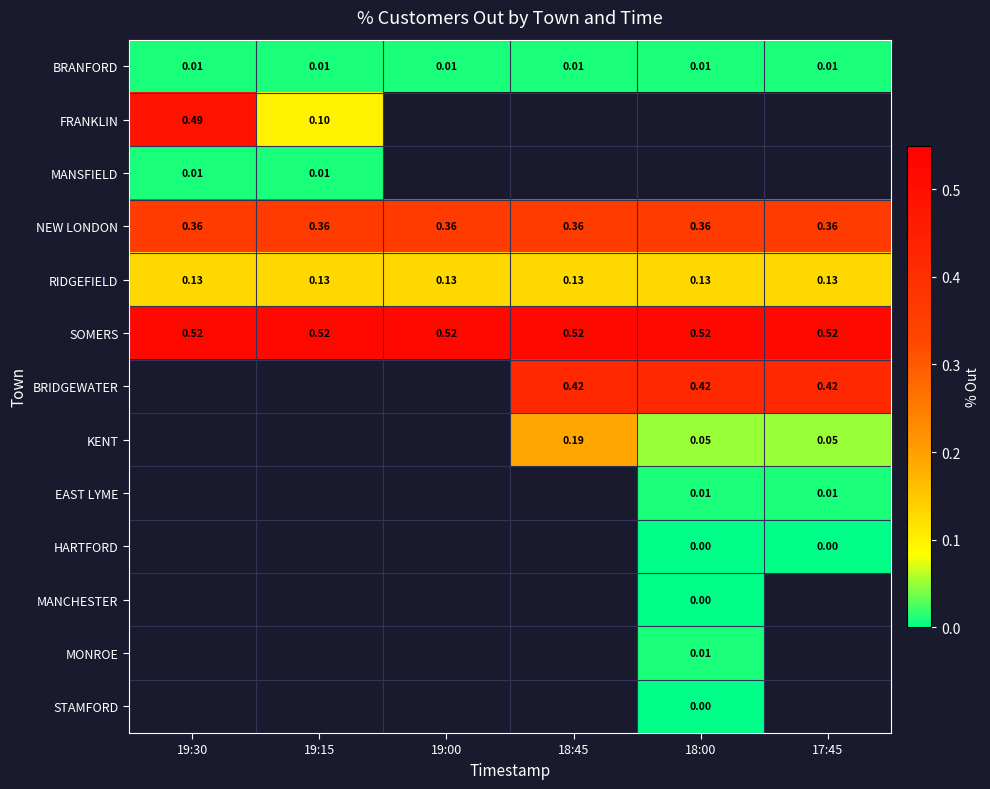

True or false: EAST LYME has a value of 0.0 at 18:00.

False